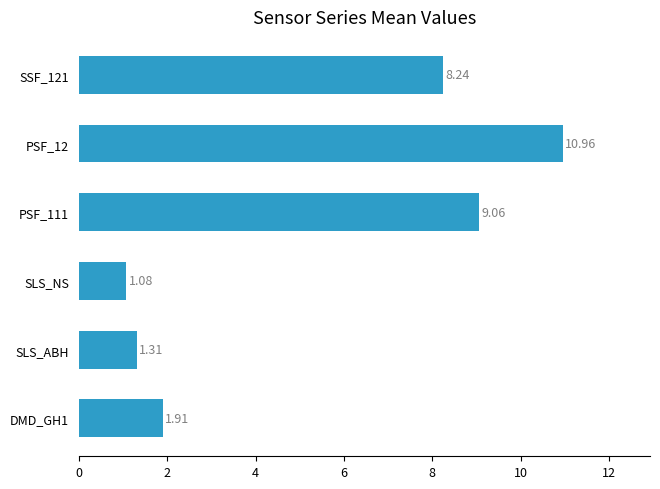

Rank the categories by value from highest to lowest.

PSF_12, PSF_111, SSF_121, DMD_GH1, SLS_ABH, SLS_NS